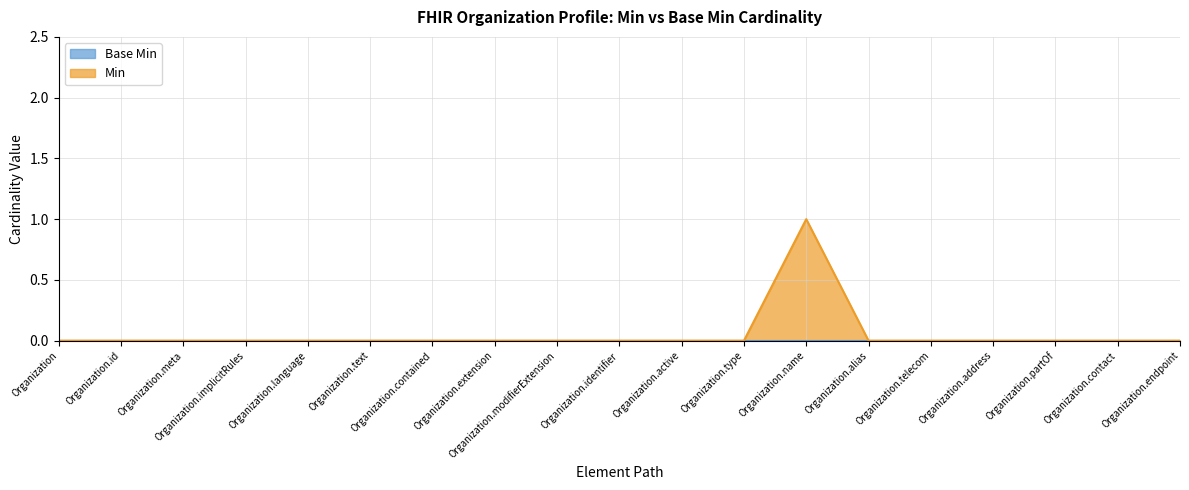

Count the number of data series in this chart.

2